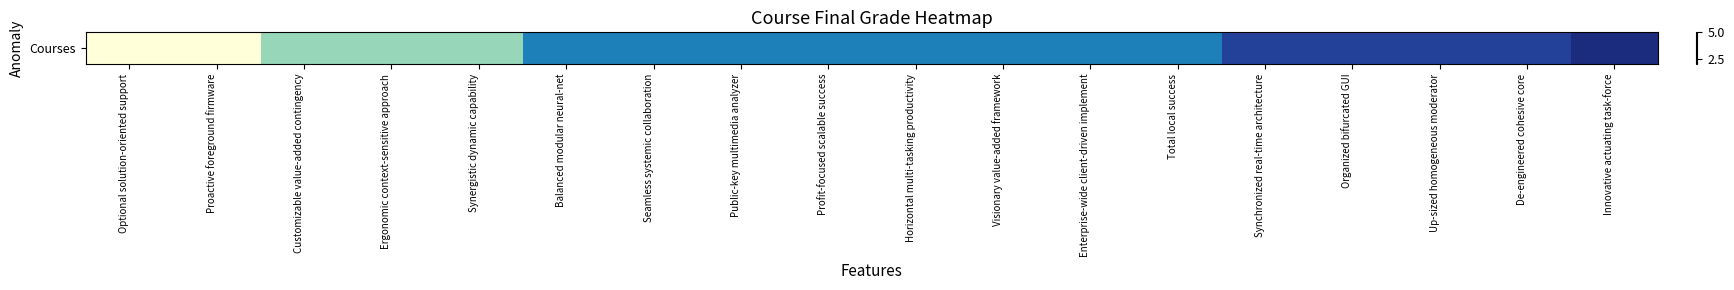

Count the number of categories in the chart.

18